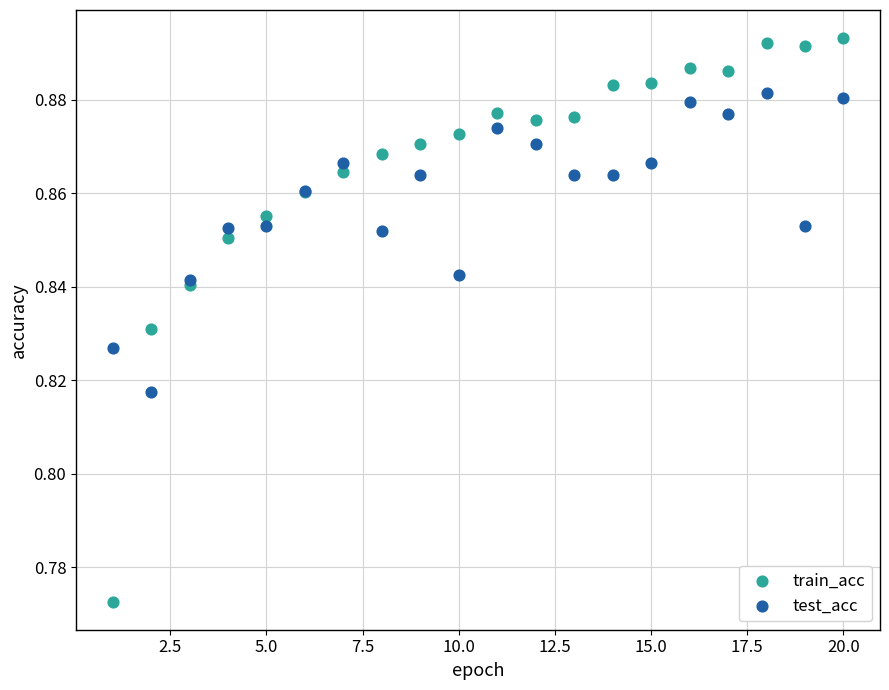

Which series has the largest Y range (max minus min)?

train_acc